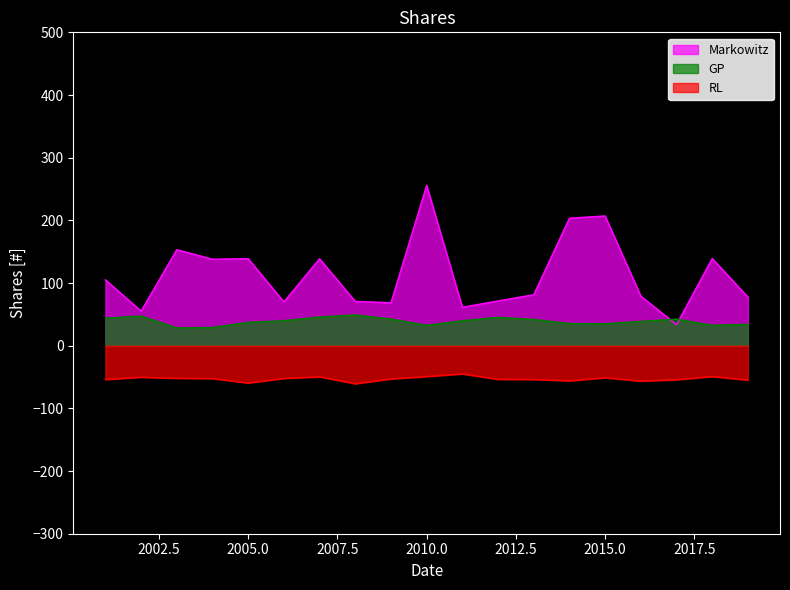

Between 2012 and 2003, which is larger?

2003